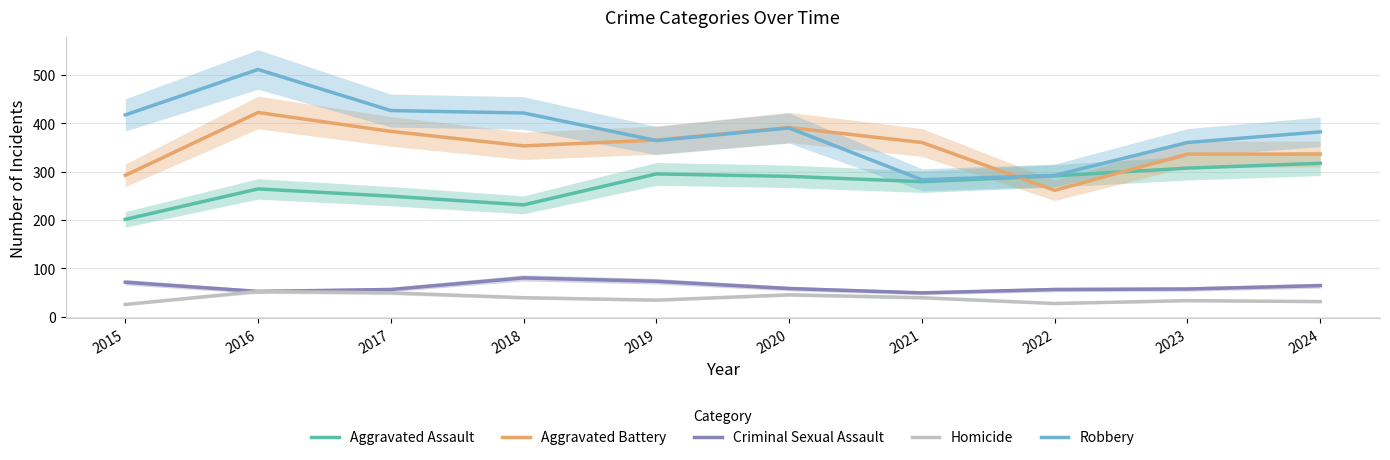

What value does the Robbery series have at 2023, to the nearest 10?

360